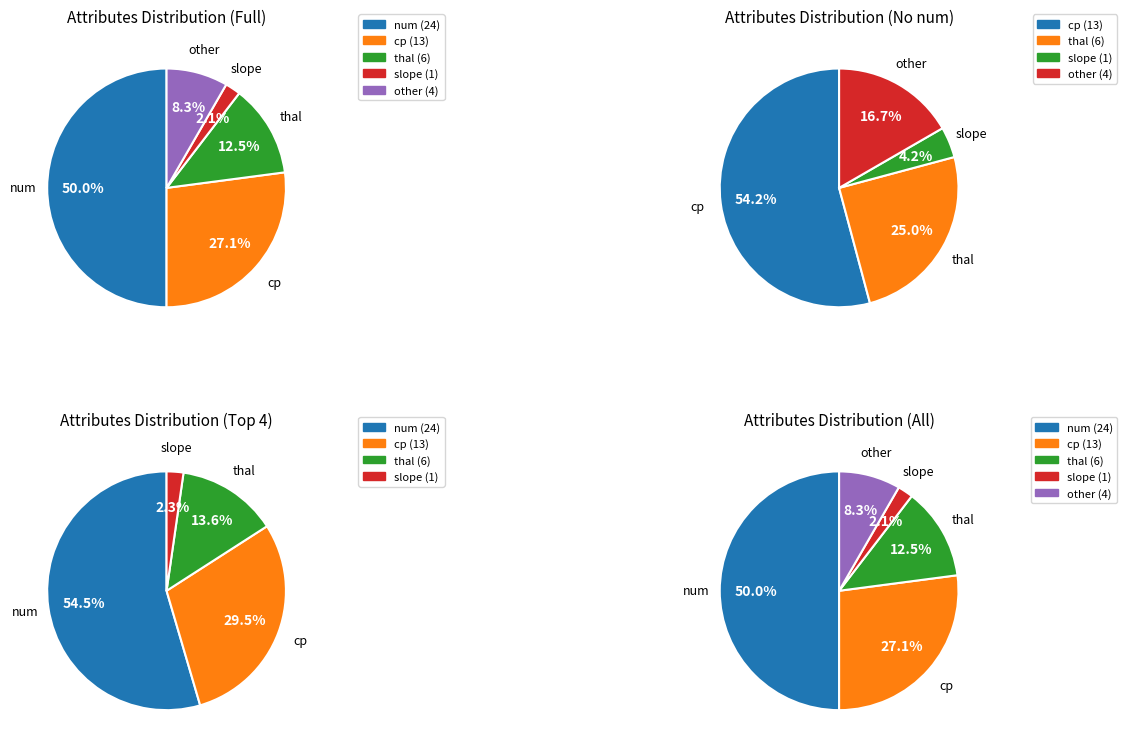

True or false: slope accounts for 14% of the total.

False